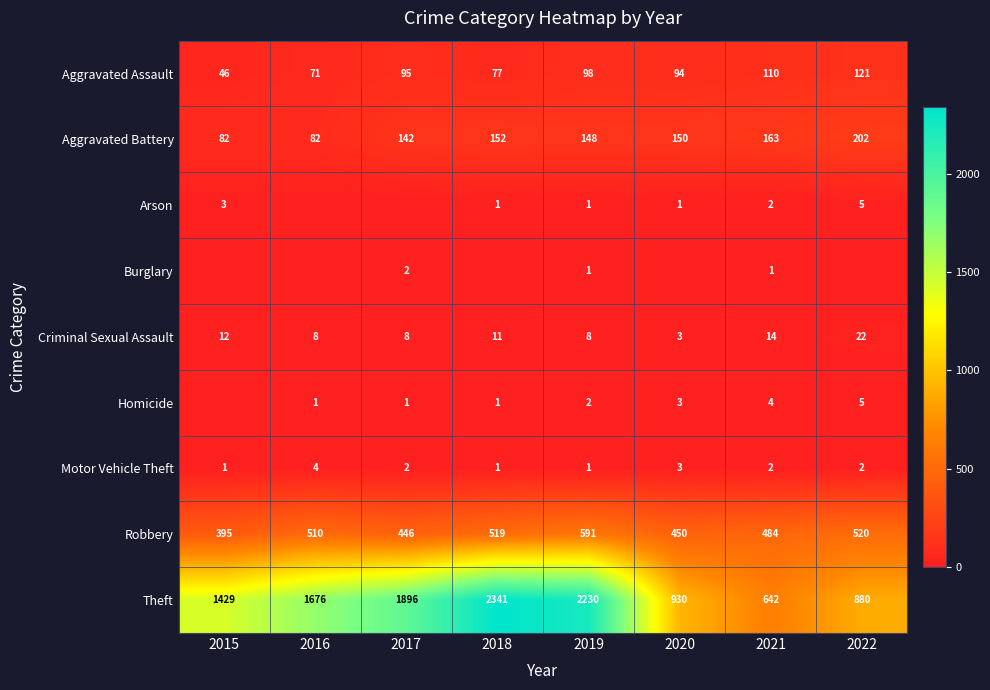

What is the maximum value for Robbery?

591